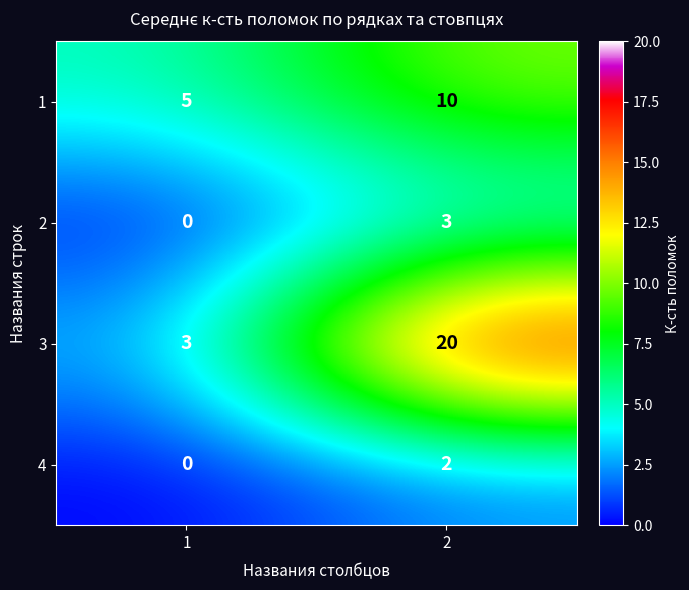

Rank the series by their maximum value, from lowest to highest.

4, 2, 1, 3